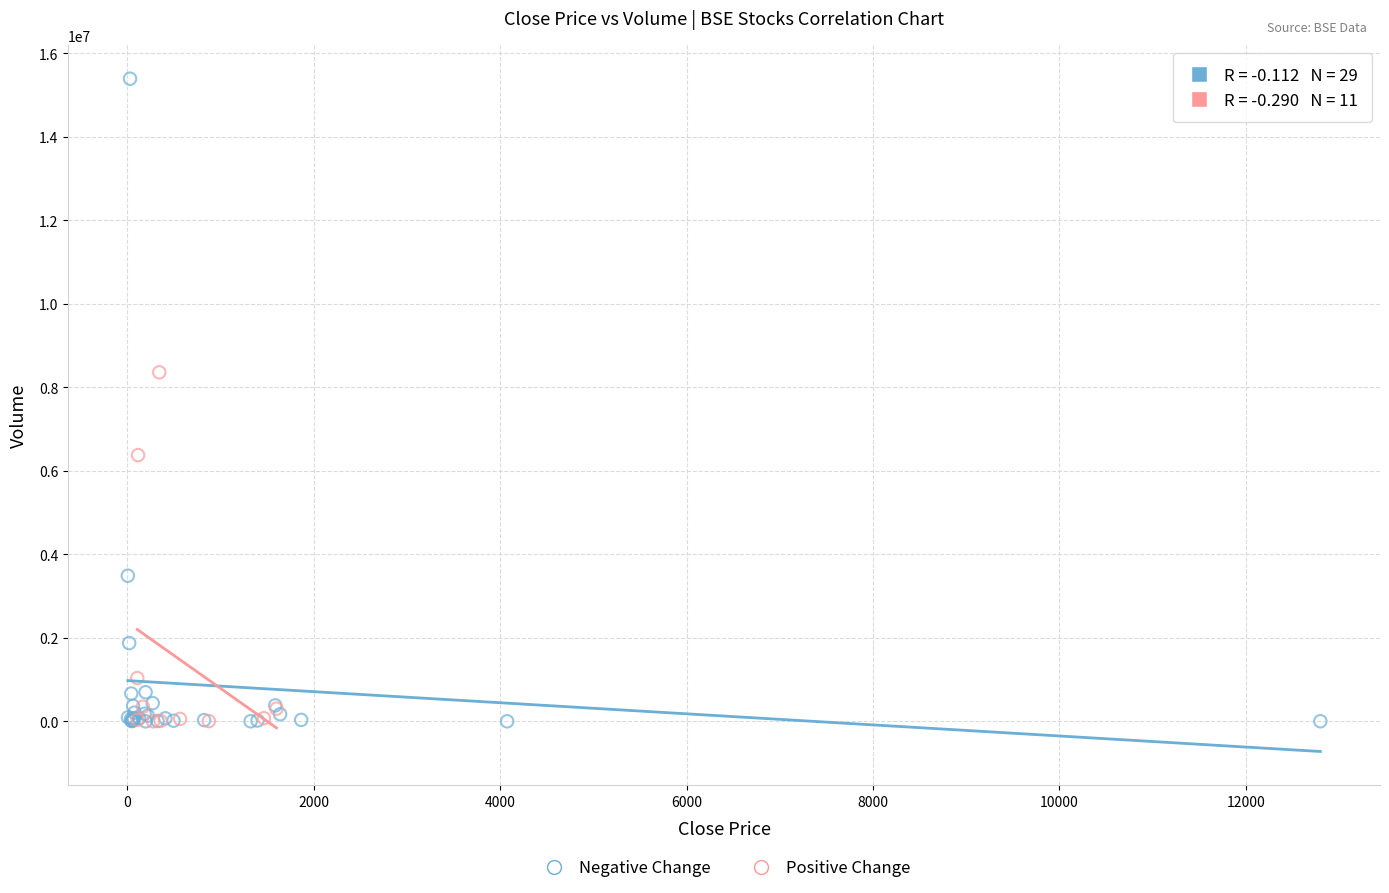

Which series has the widest spread of Y values?

Negative Change